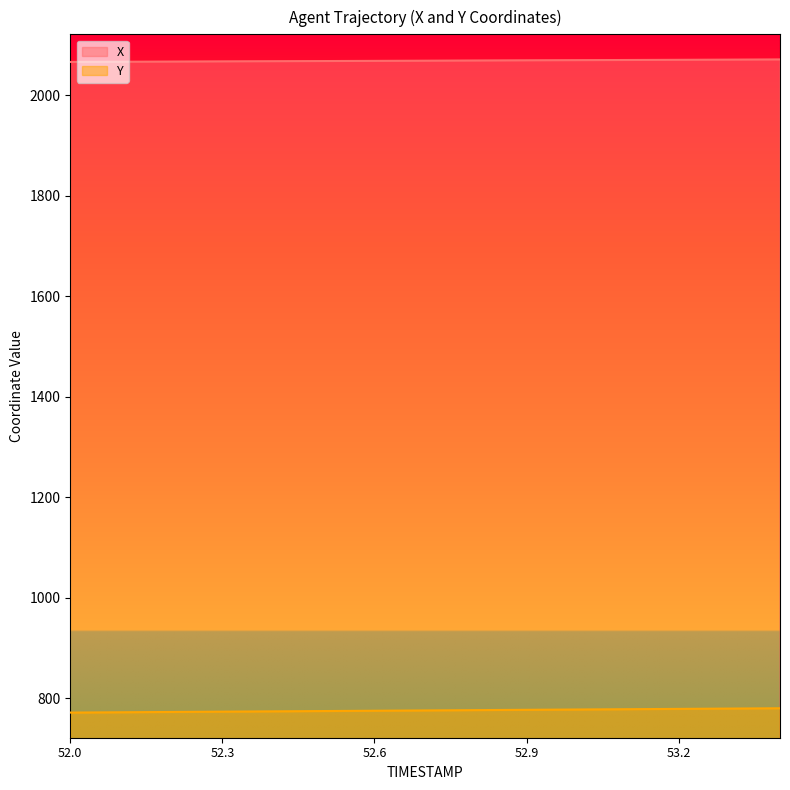

Count the number of data series in this chart.

2